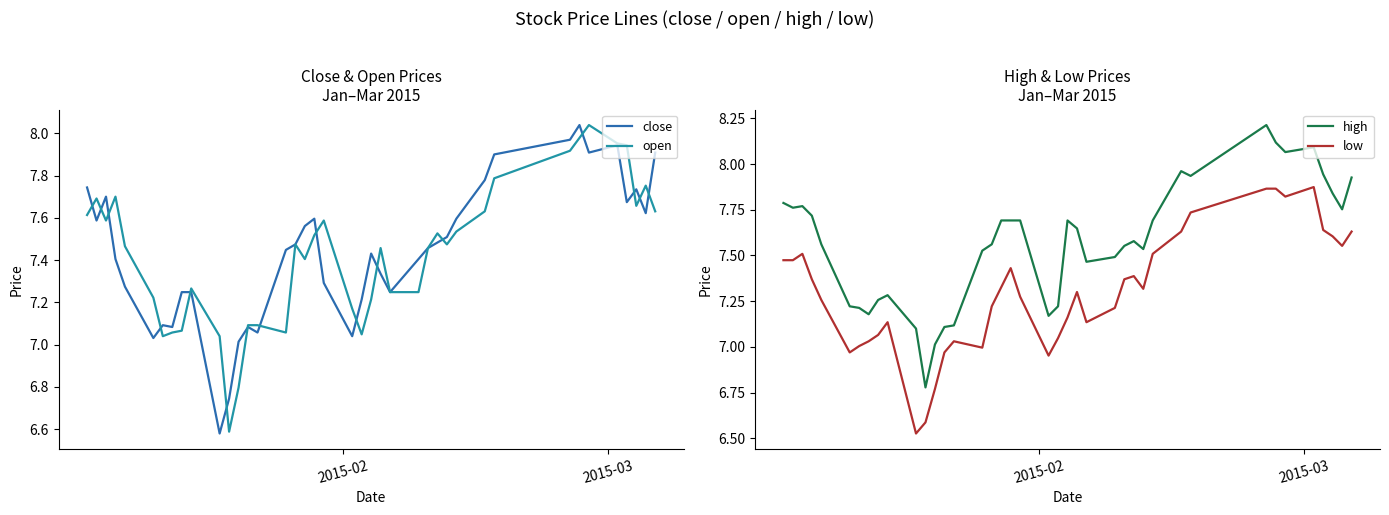

What are all the series names shown in the legend?

close, open, high, low